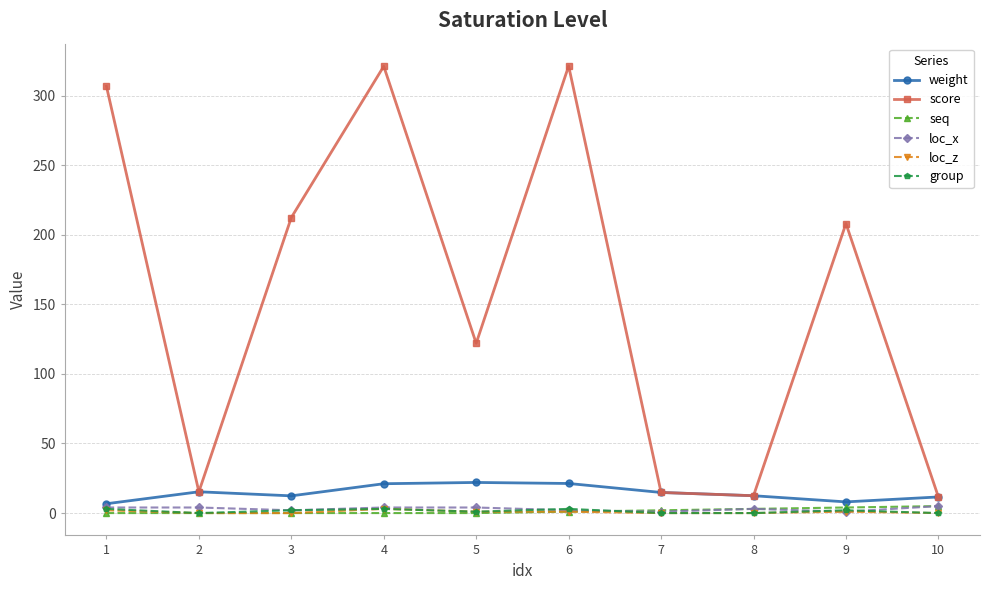

What is the maximum value for seq?

5.0